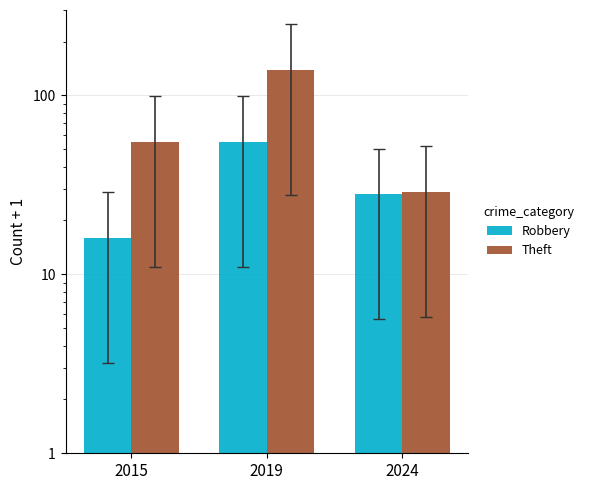

How many data points in Robbery are less than 28?

1